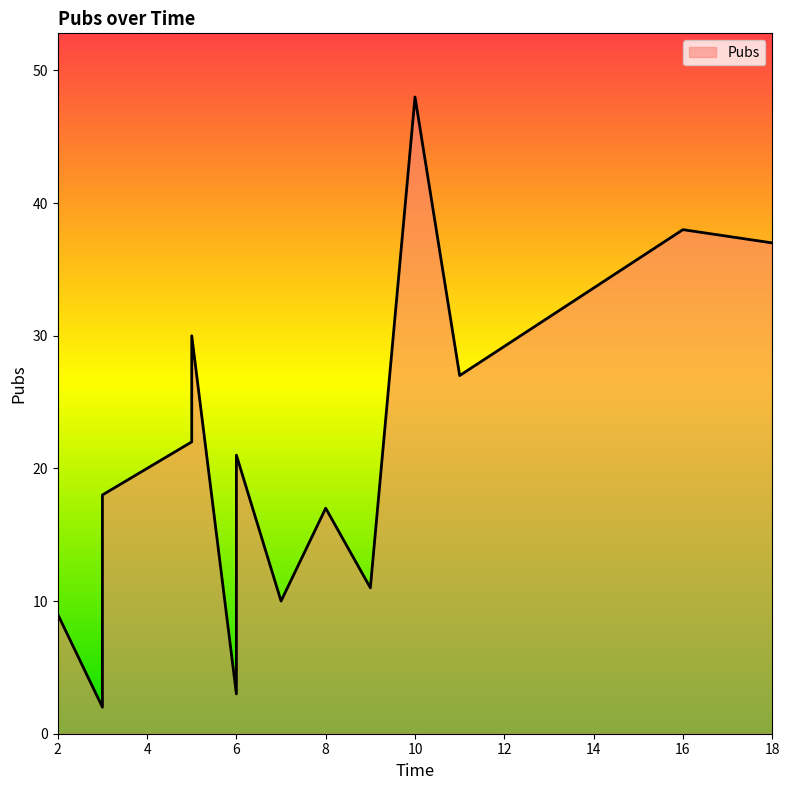

Count the number of values greater than 18.

7